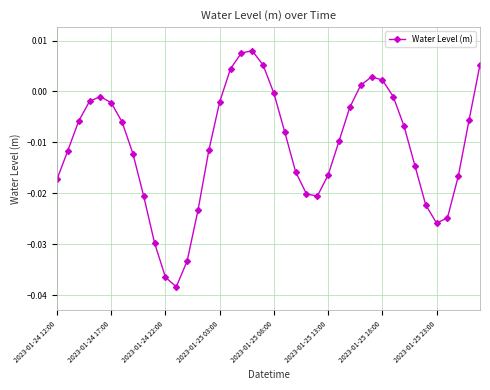

How many points are lower than both their immediate neighbors (excluding endpoints)?

3